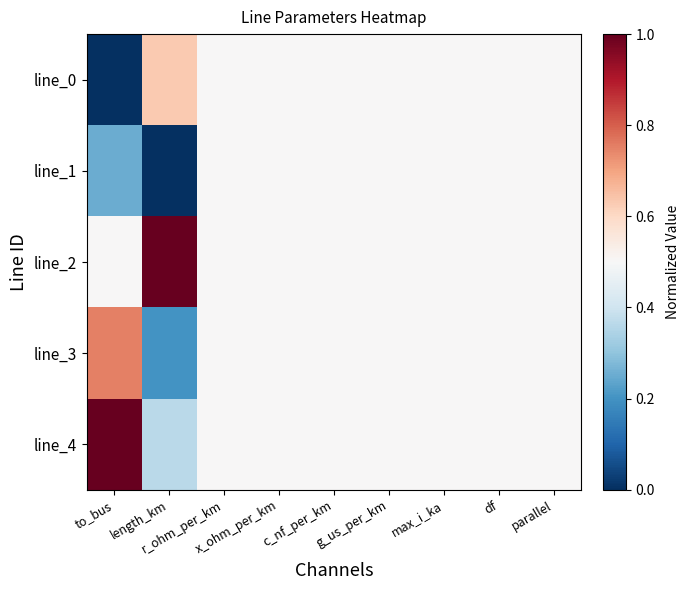

Count the number of data series in this chart.

5